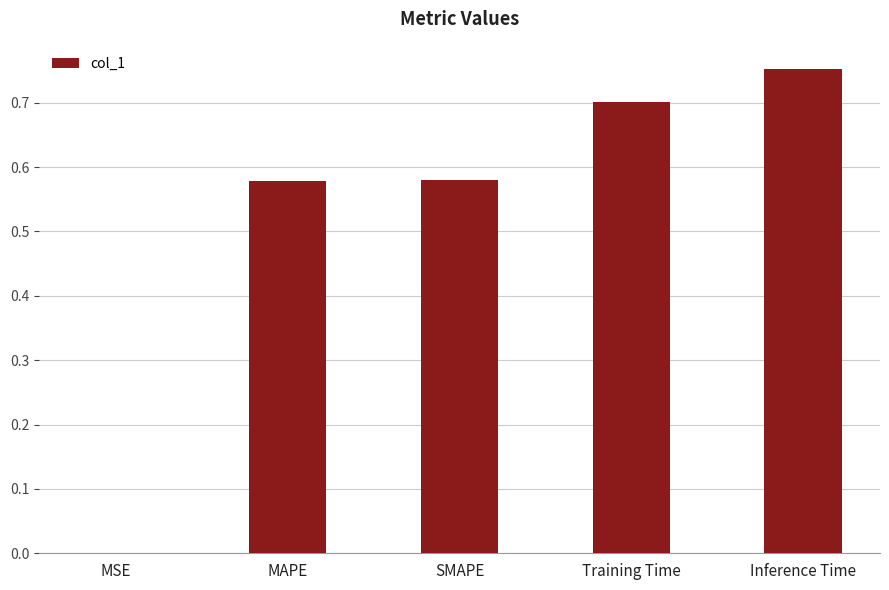

Which has a higher value, Inference Time or SMAPE?

Inference Time